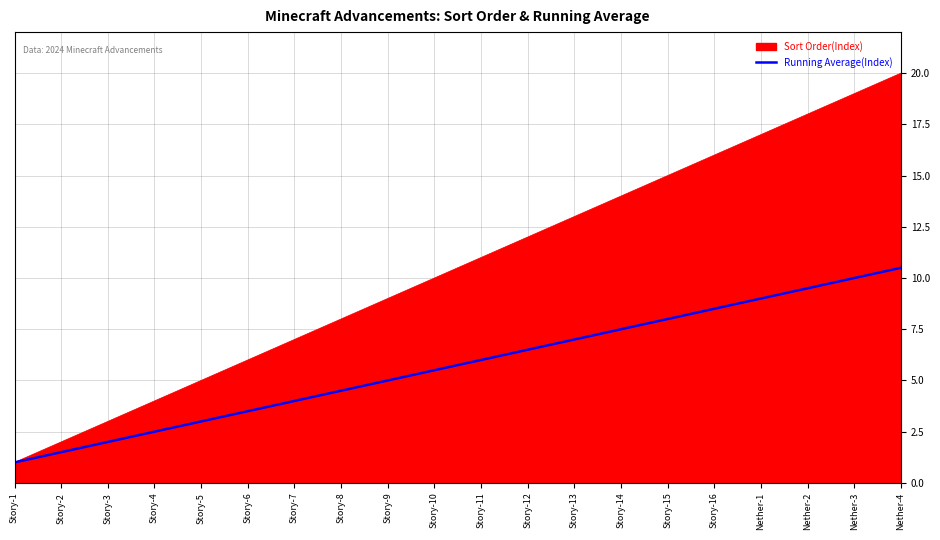

What is the minimum value shown in the chart?

1.0